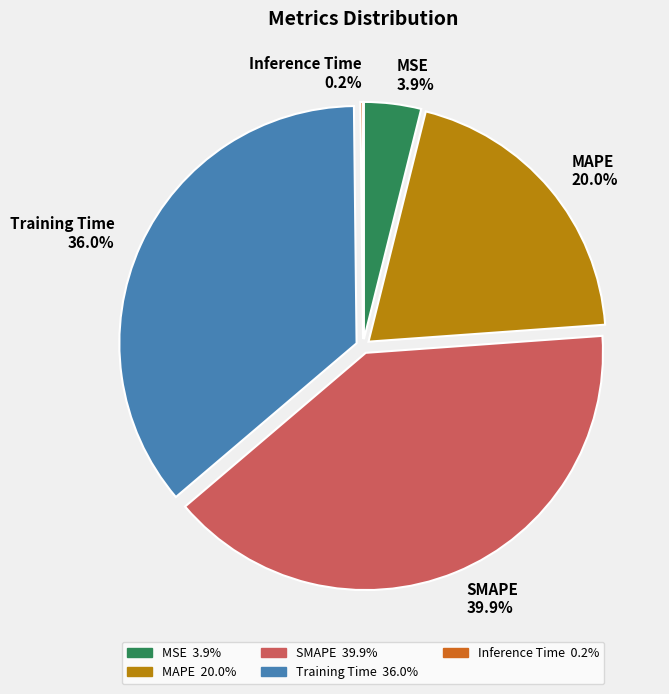

To the nearest percent, what percentage of the pie is Training Time?

36%